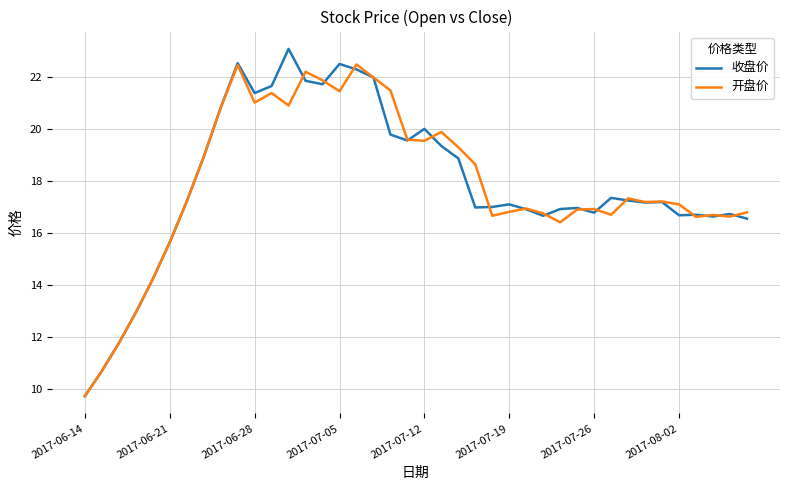

Which series has the widest spread of values?

收盘价